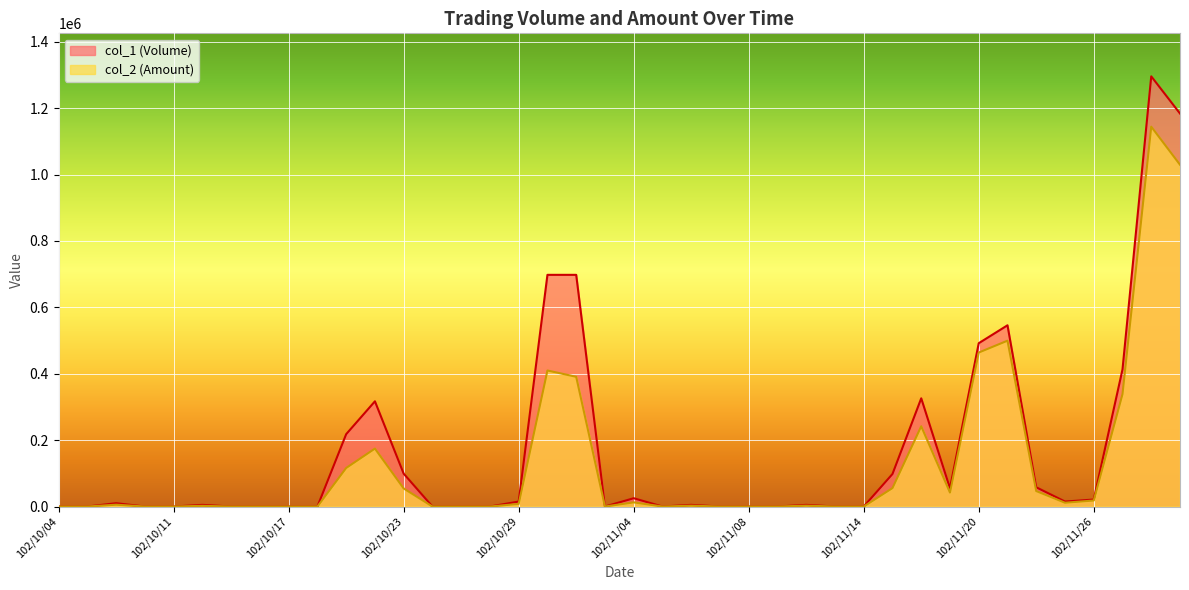

Which label corresponds to the largest value in the chart?

102/11/28